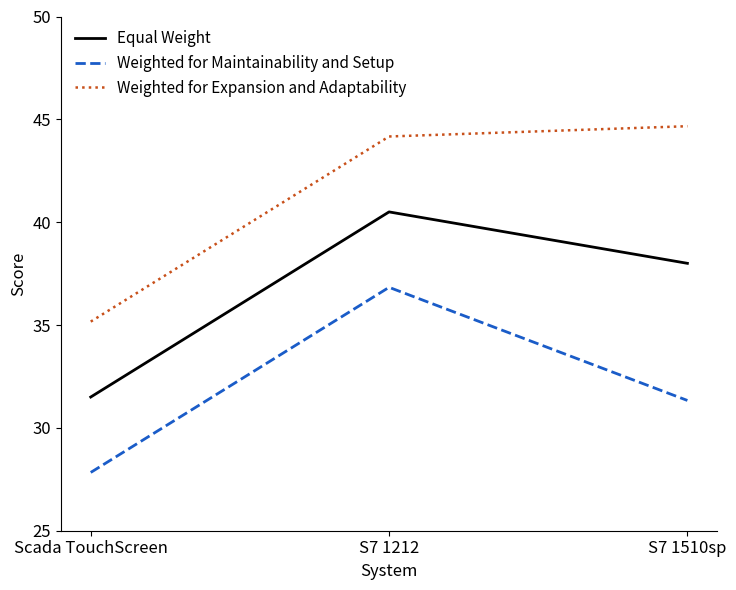

What value does the Weighted for Maintainability and Setup series have at S7 1510sp?

31.3